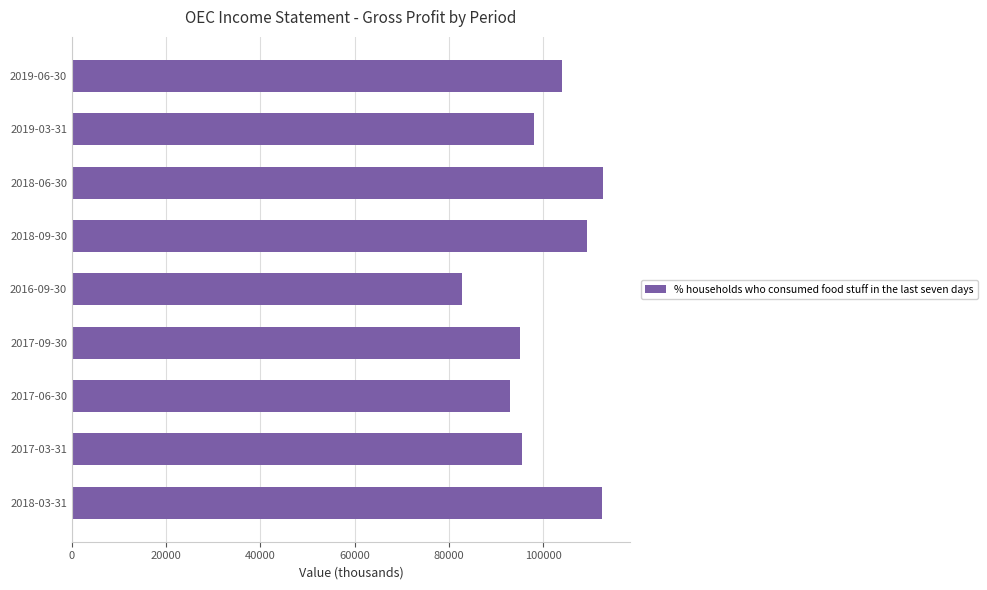

At which category does the chart reach its minimum across all series?

2016-09-30